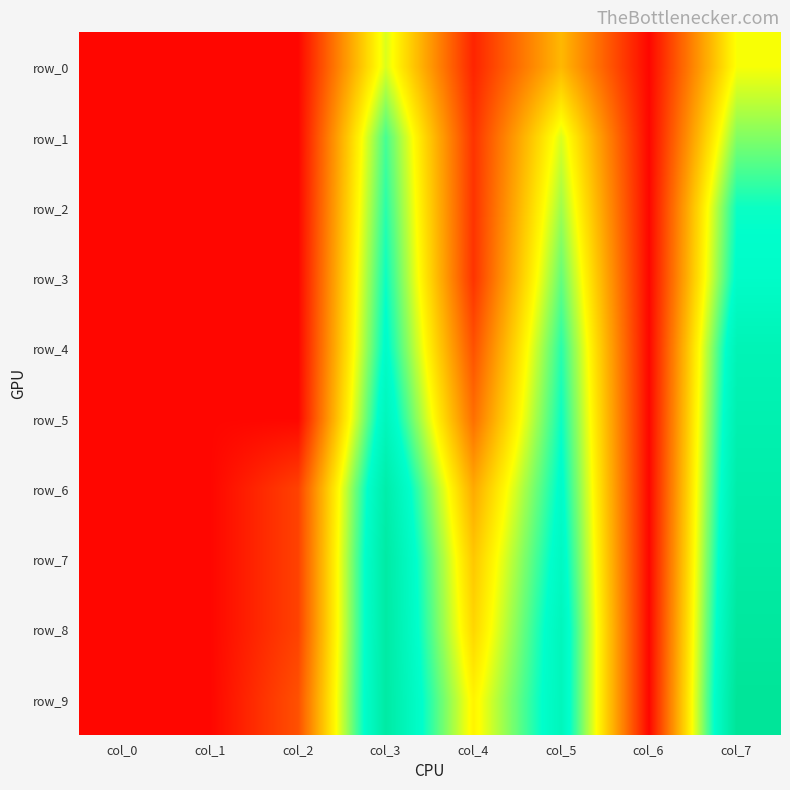

Rank the categories by row_4 value from lowest to highest.

col_0, col_1, col_2, col_6, col_4, col_5, col_3, col_7